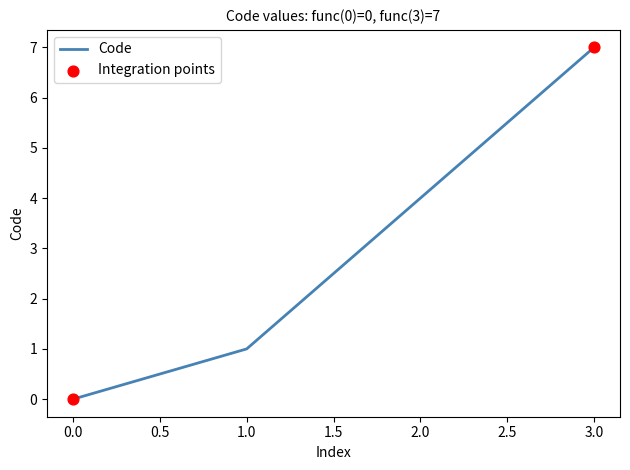

Which has a higher value, 1.0 or 2.0?

2.0